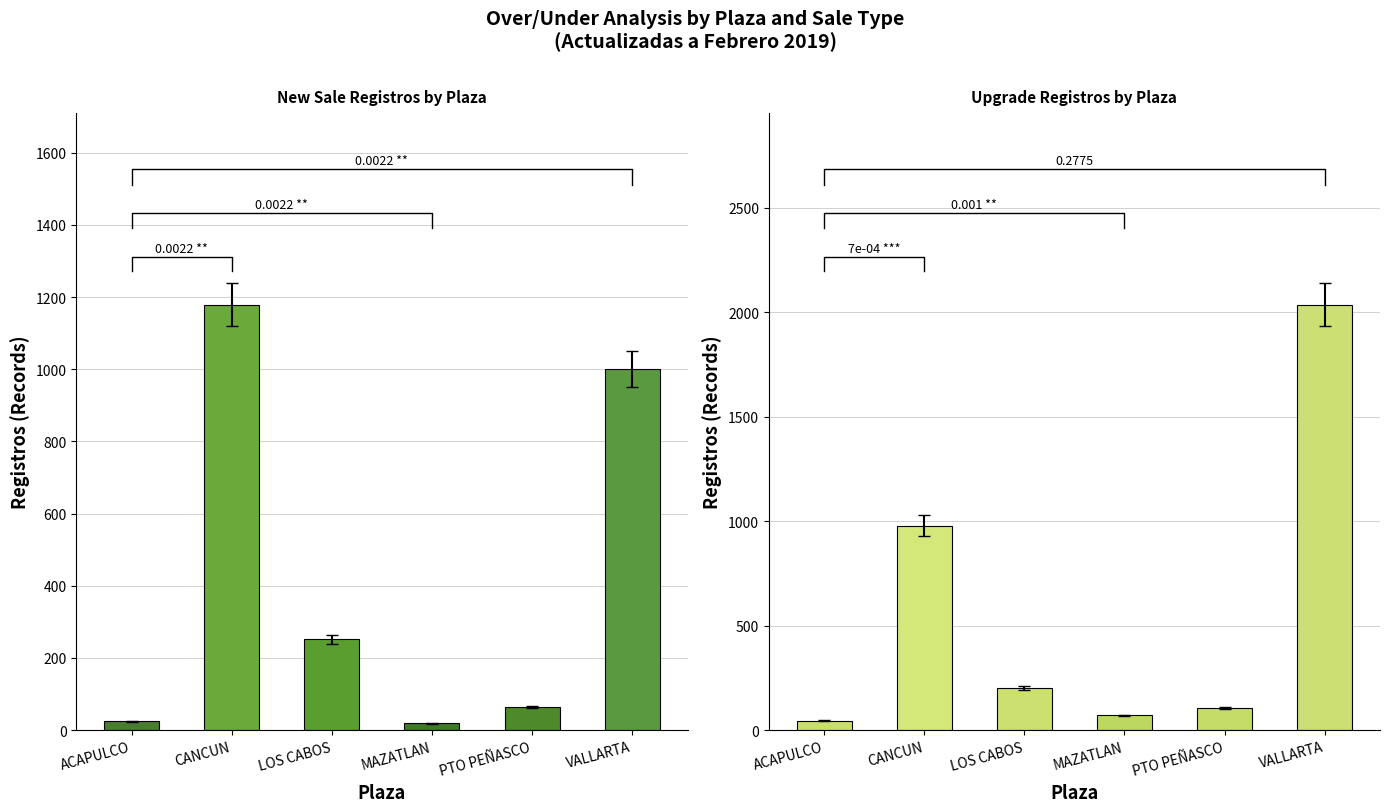

What is the average value of the Upgrade series?

573